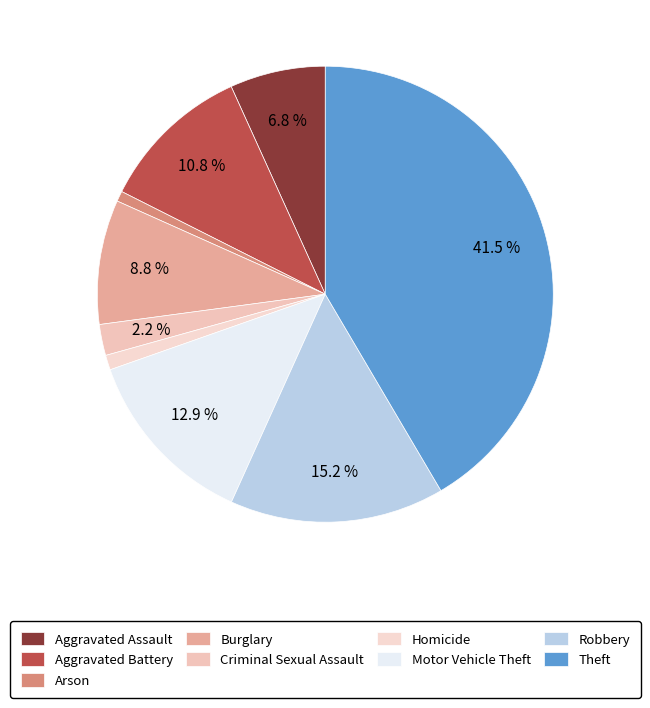

To the nearest percent, what is the average slice percentage?

11%